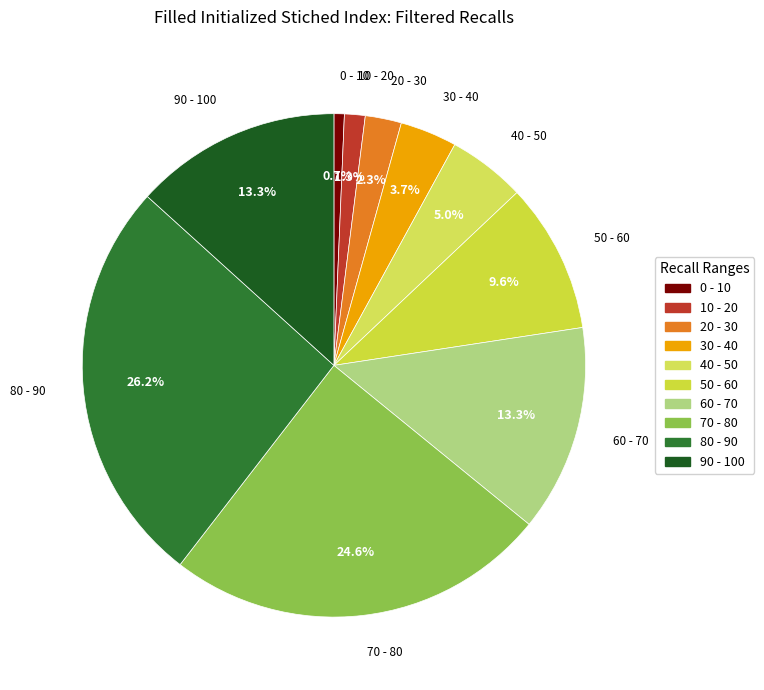

To the nearest percent, what is the combined percentage of 20 - 30 and 90 - 100?

16%